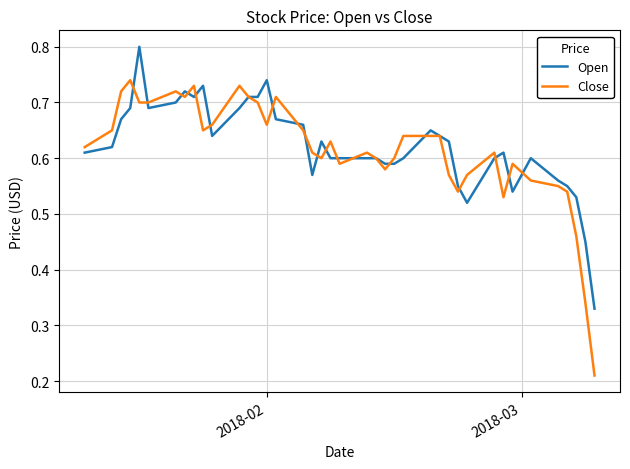

What is the highest value of the Open series?

0.8